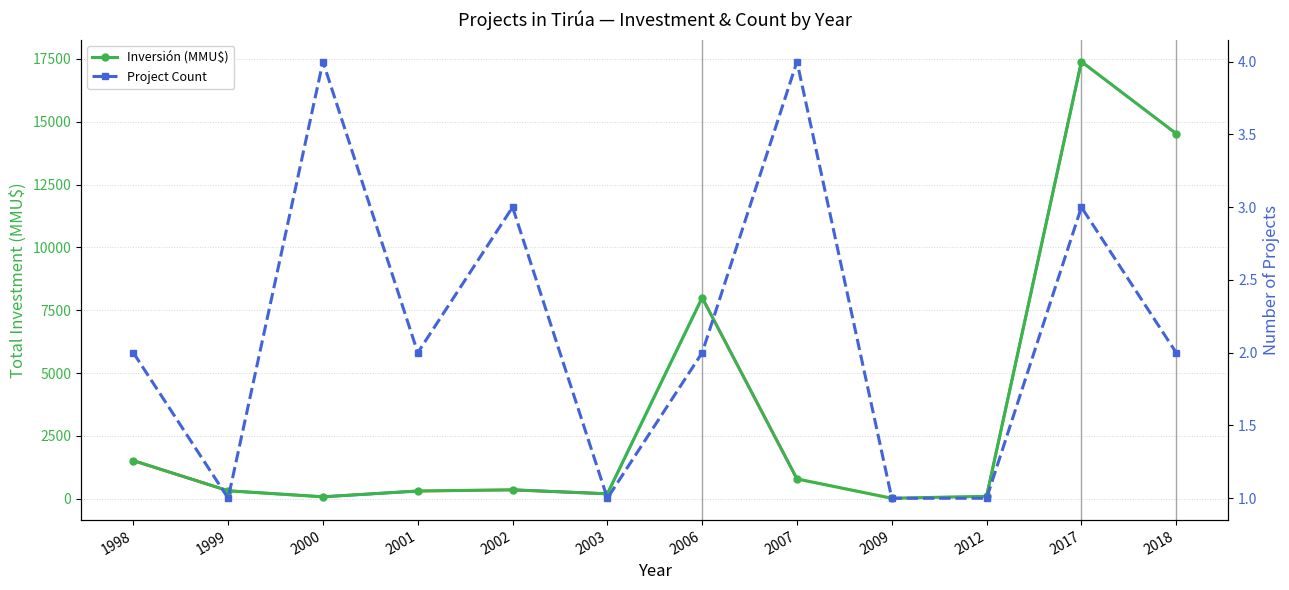

What is the difference between the highest and lowest values at 2002?

354